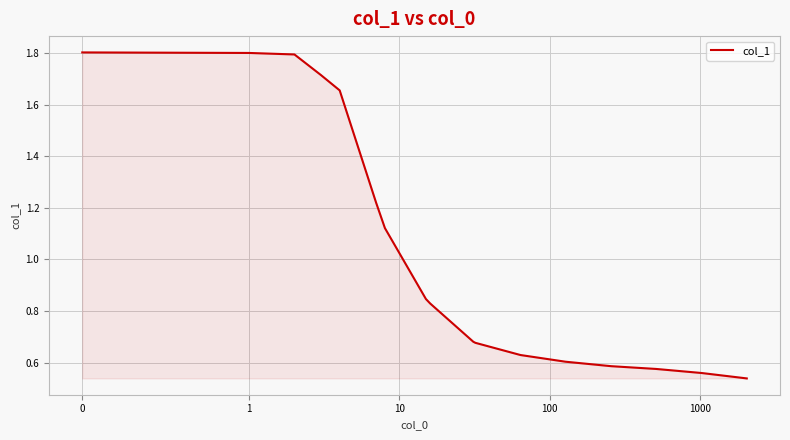

What is the maximum value shown in the chart?

1.8